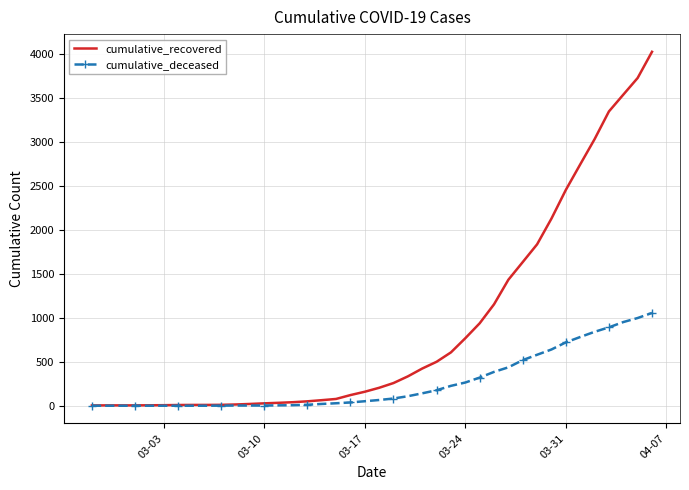

Which series has the largest range (max minus min)?

cumulative_recovered